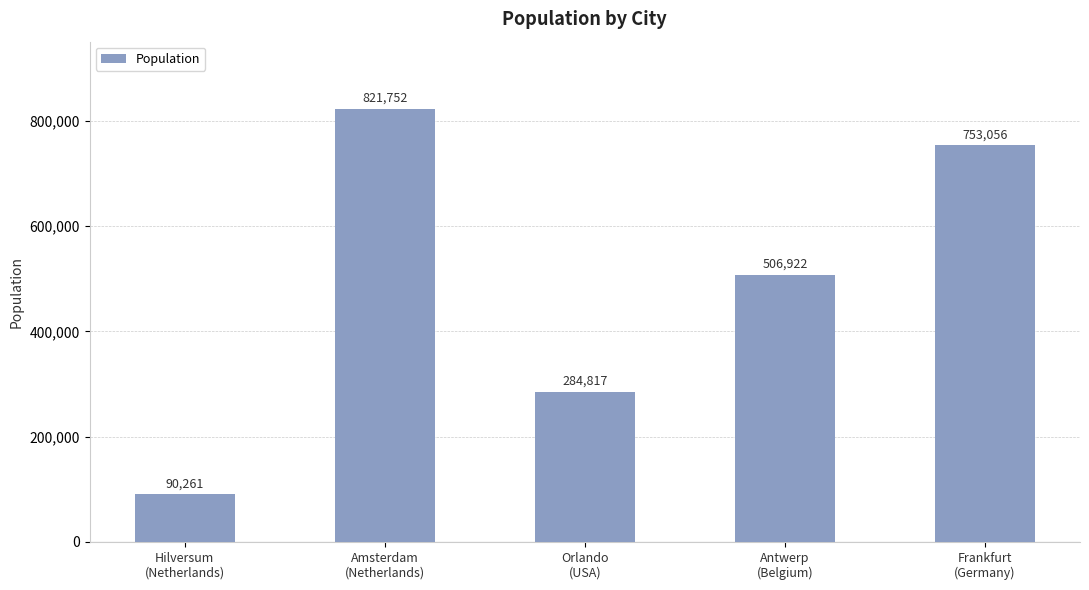

Is it true that the value at Frankfurt
(Germany) is 1273495?

False